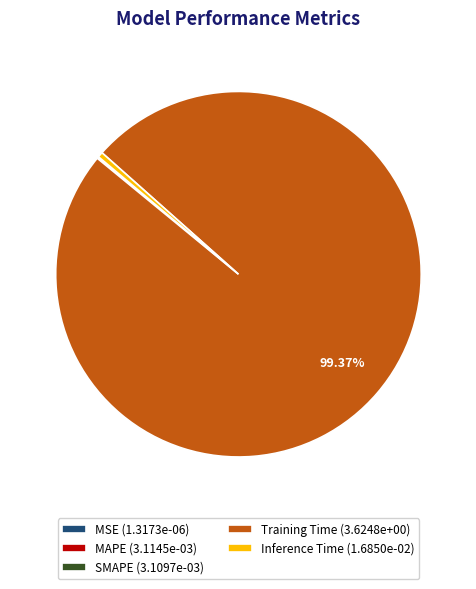

Is Training Time (3.6248e+00) the majority of the pie?

Yes